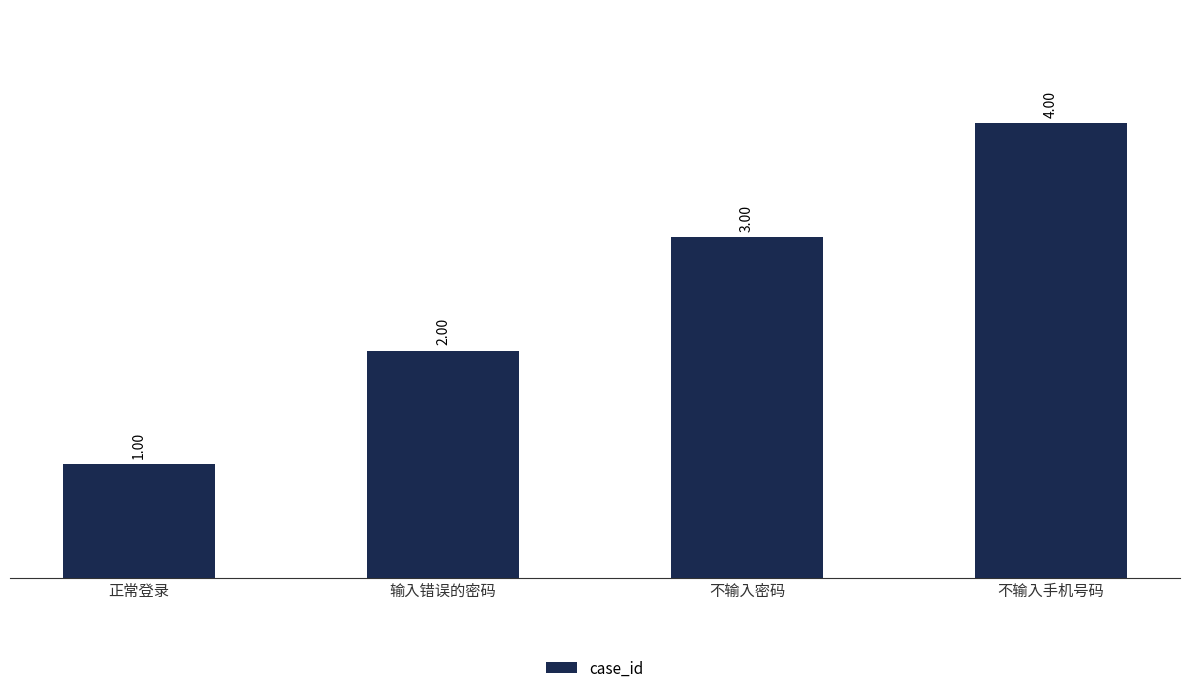

Count the number of categories in the chart.

4